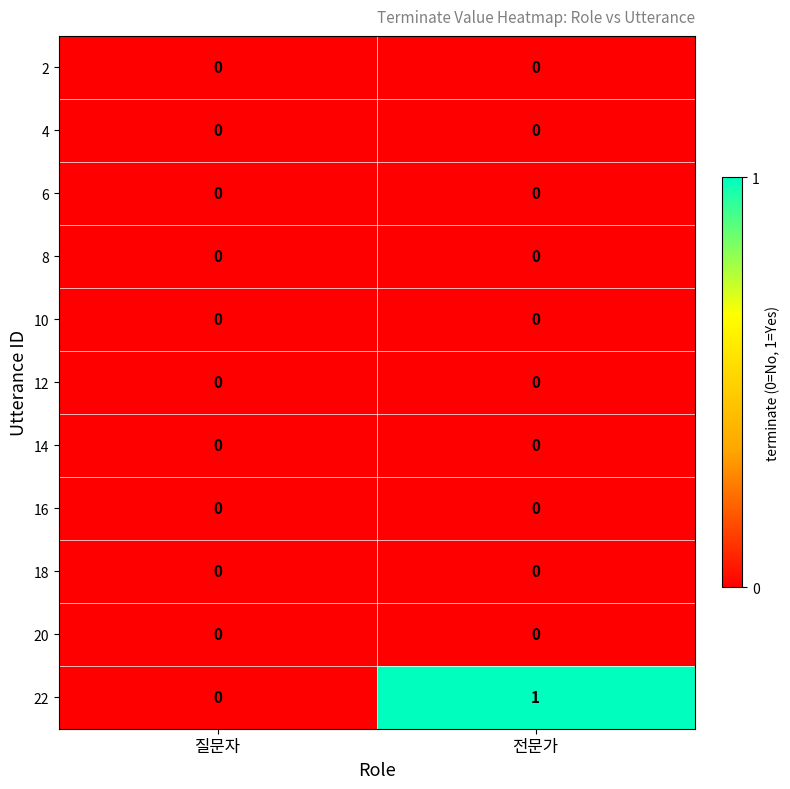

Which series changed the most between 질문자 and 전문가?

22